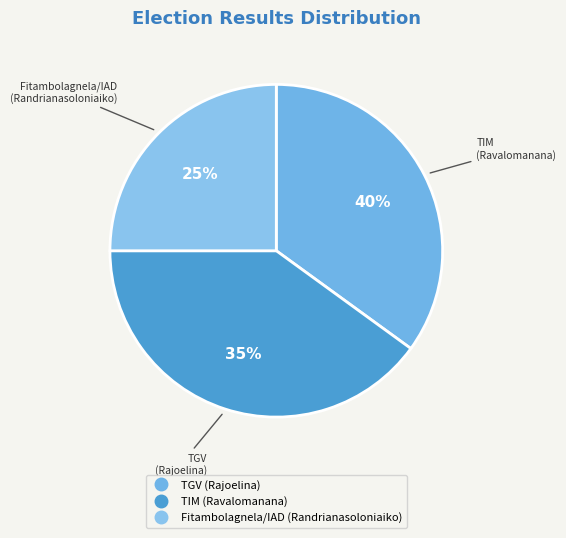

How many segments does this pie chart have?

3